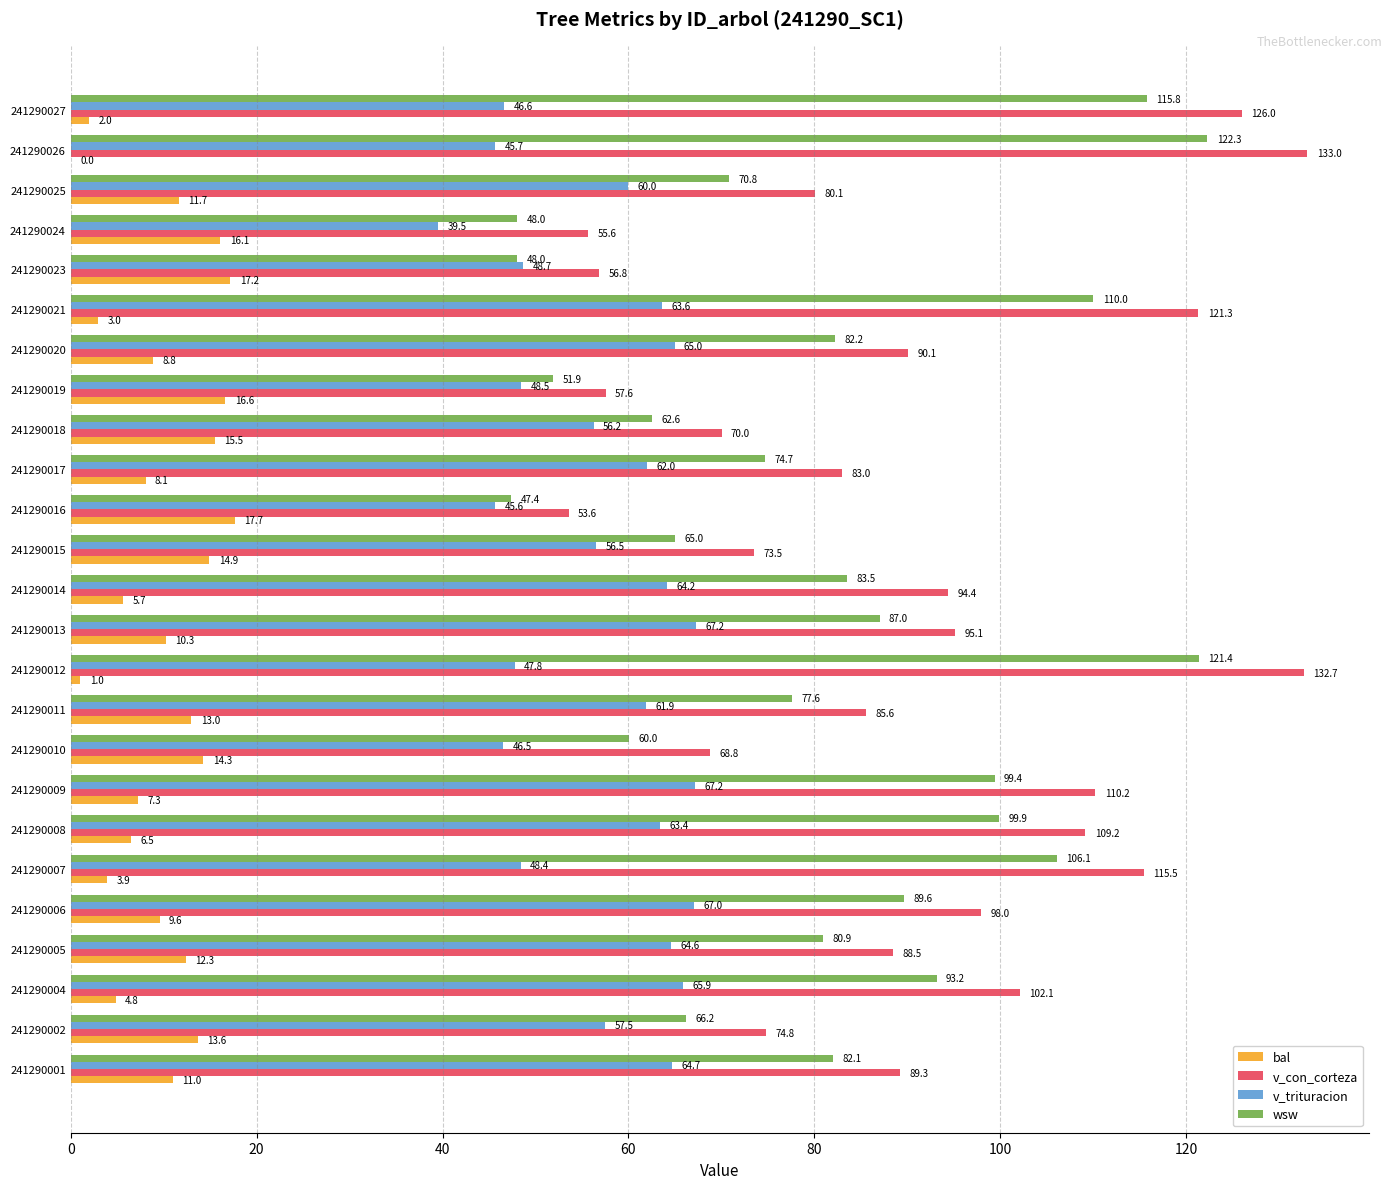

The bal series shows 11.7 at 241290025. True or false?

True